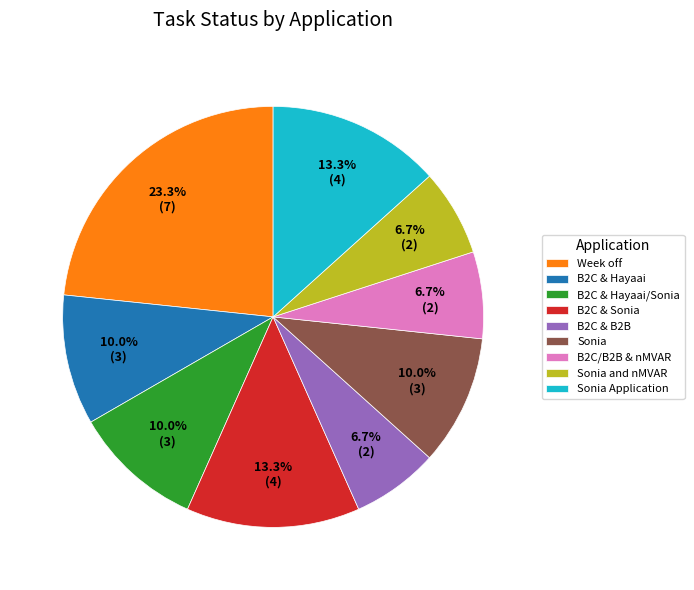

The B2C & Hayaai slice represents 16% of the pie. True or false?

False